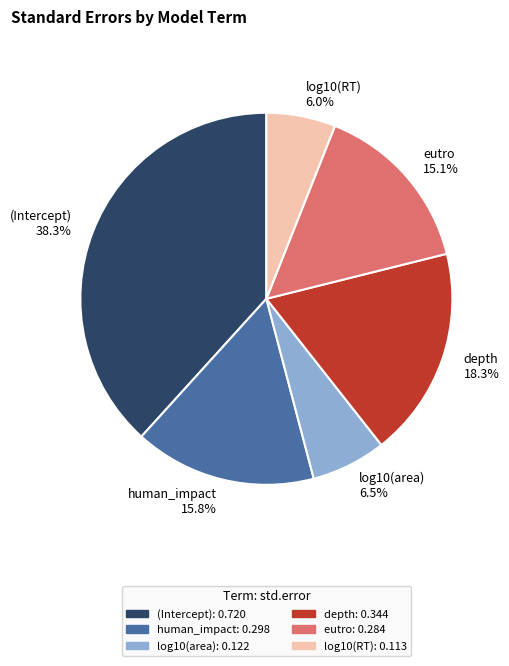

Is there any slice that represents more than half of the pie?

No